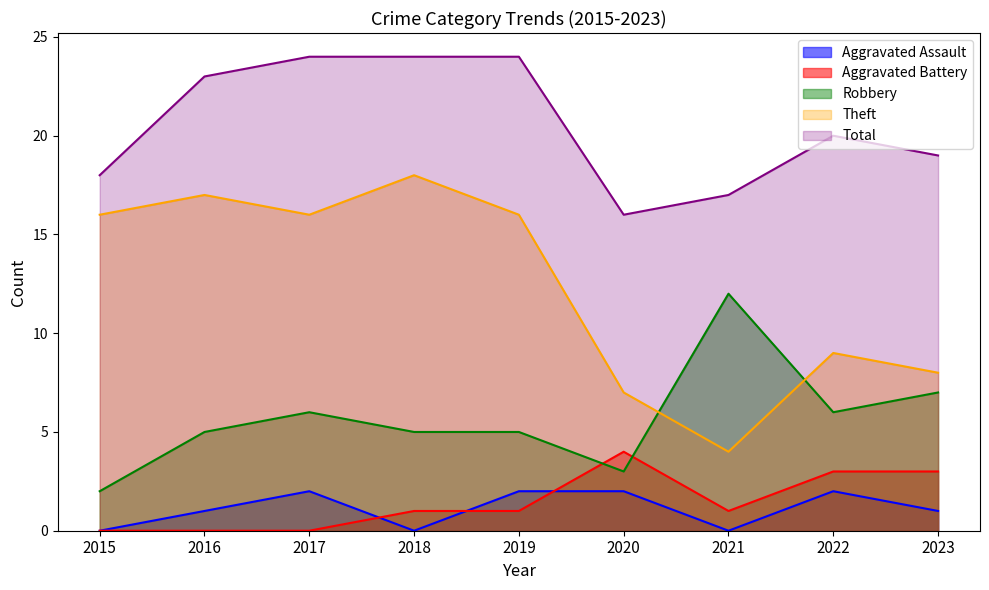

True or false: Aggravated Battery has more than 0 points higher than both neighbors.

True